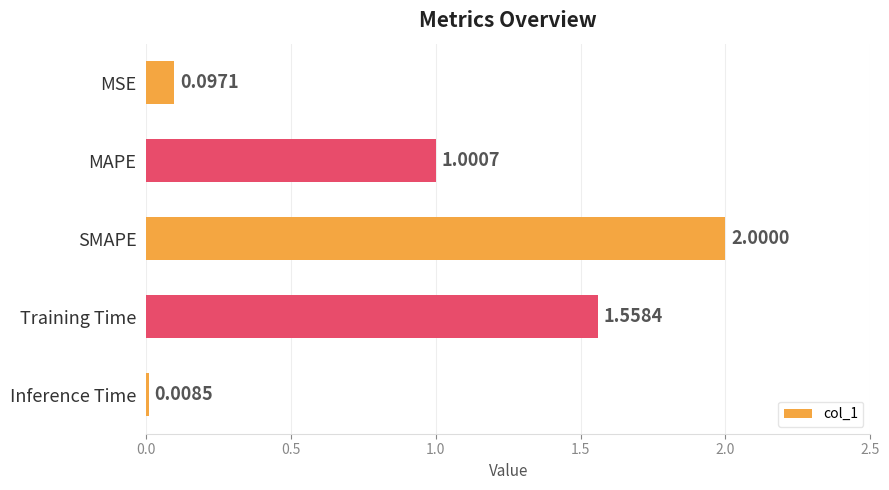

Between SMAPE and Inference Time, which is larger?

SMAPE